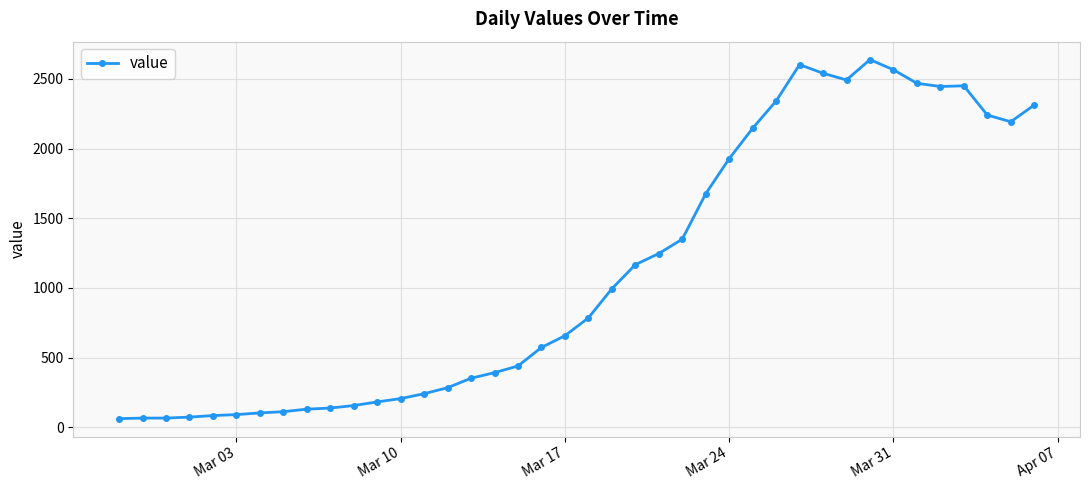

True or false: there are more than 0 points higher than both neighbors.

True